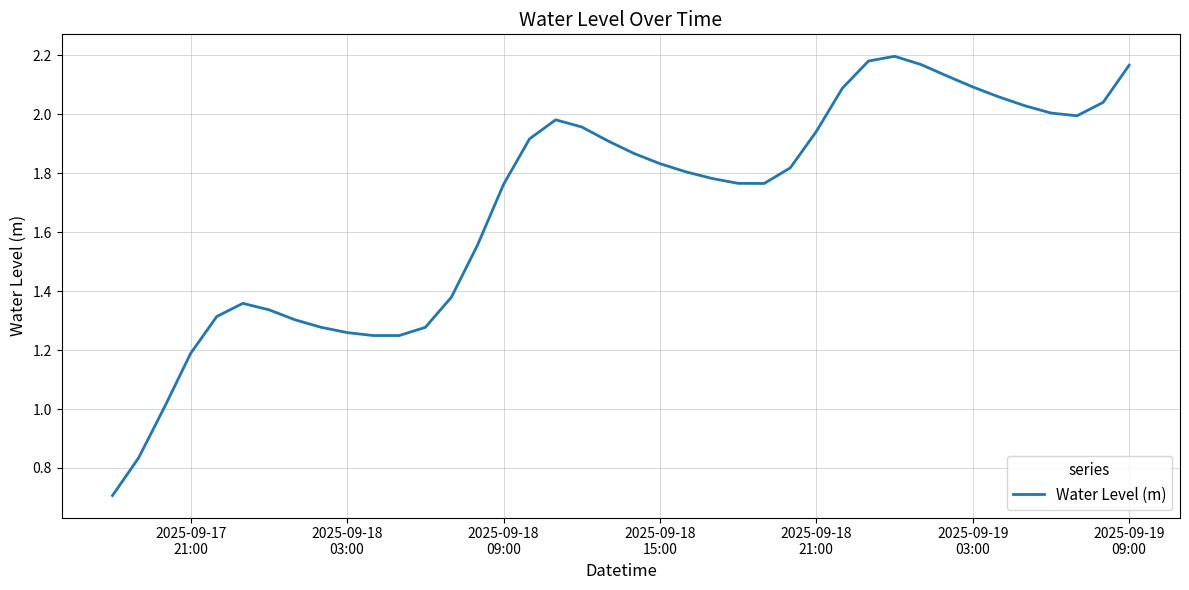

What is the difference between the maximum and minimum values?

1.5